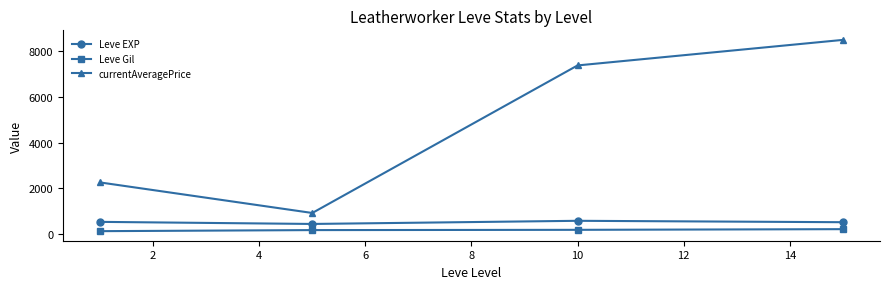

How many data points in Leve EXP are less than 520?

2